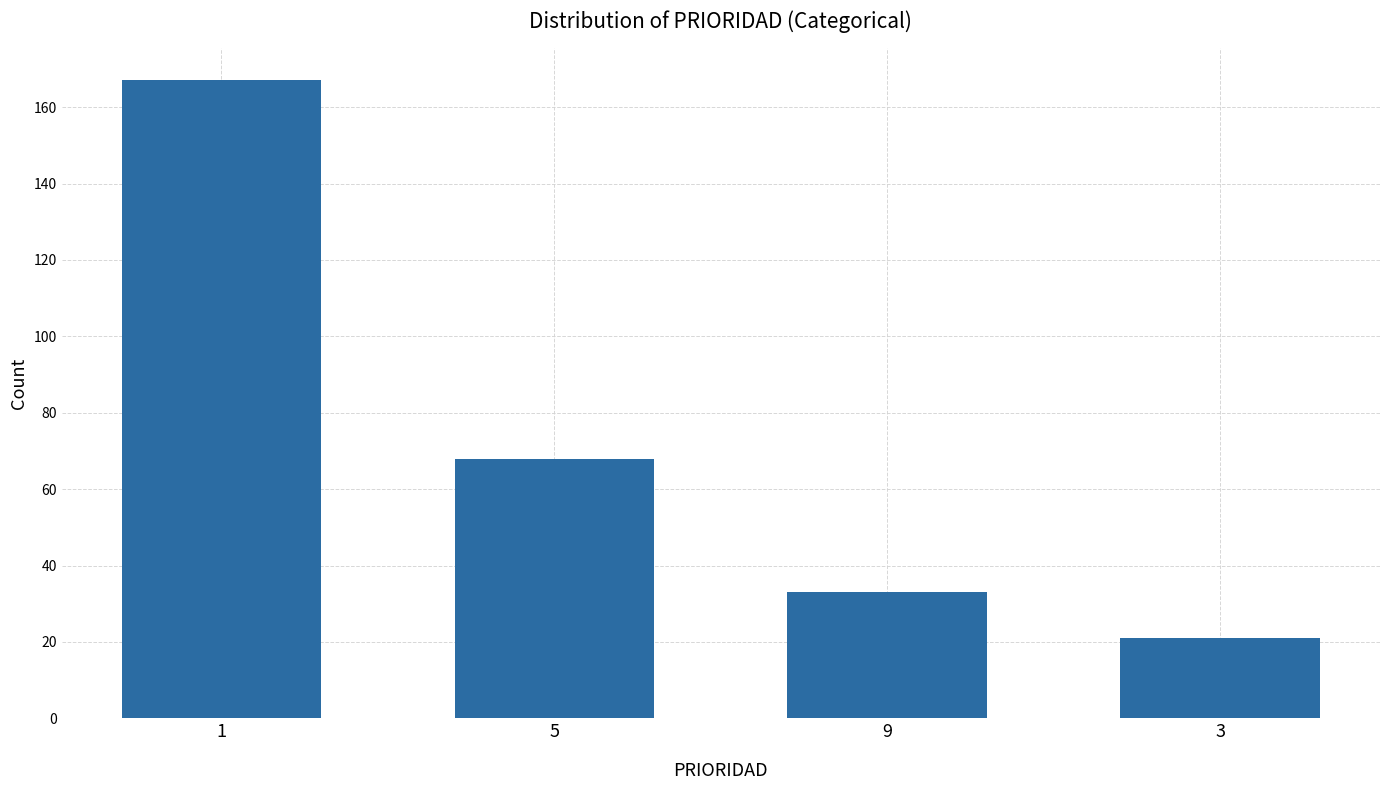

How many bars are there in total?

4